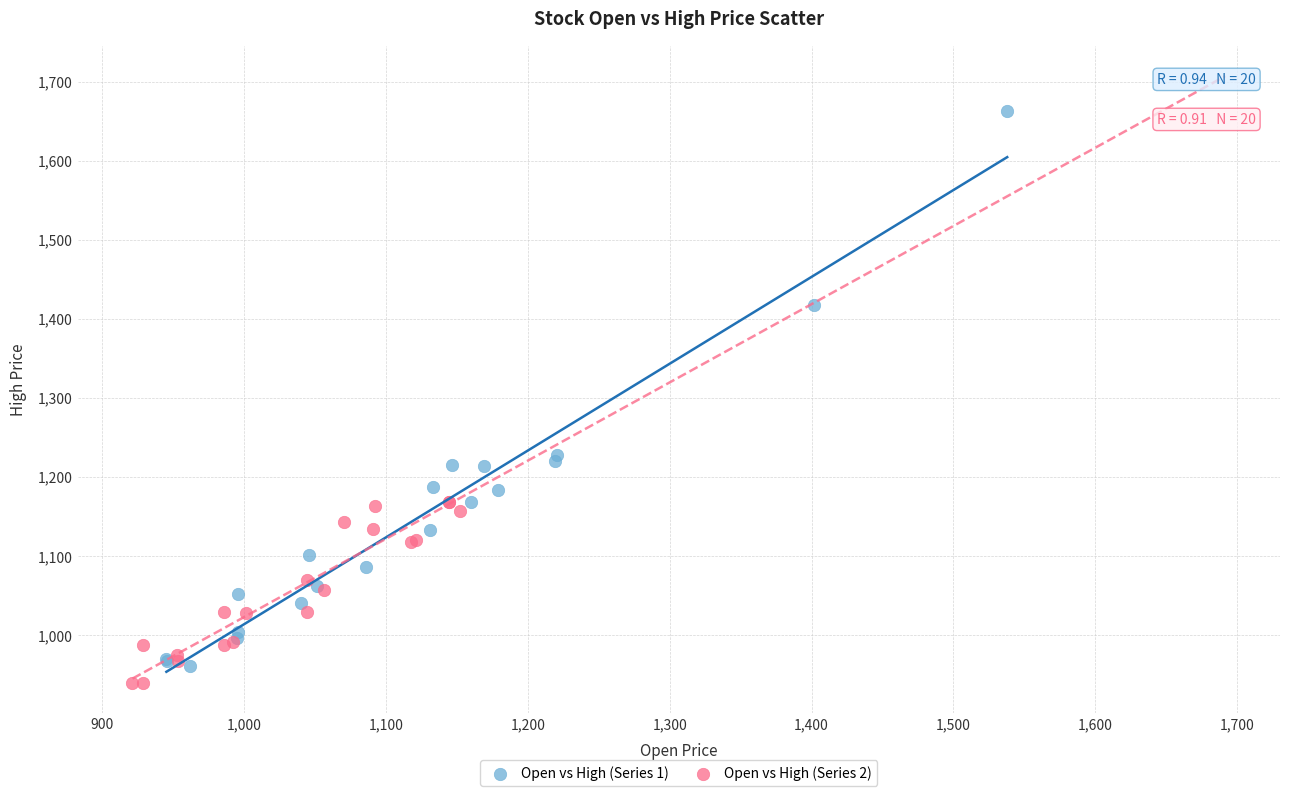

Which series has the largest Y range (max minus min)?

Open vs High (Series 1)